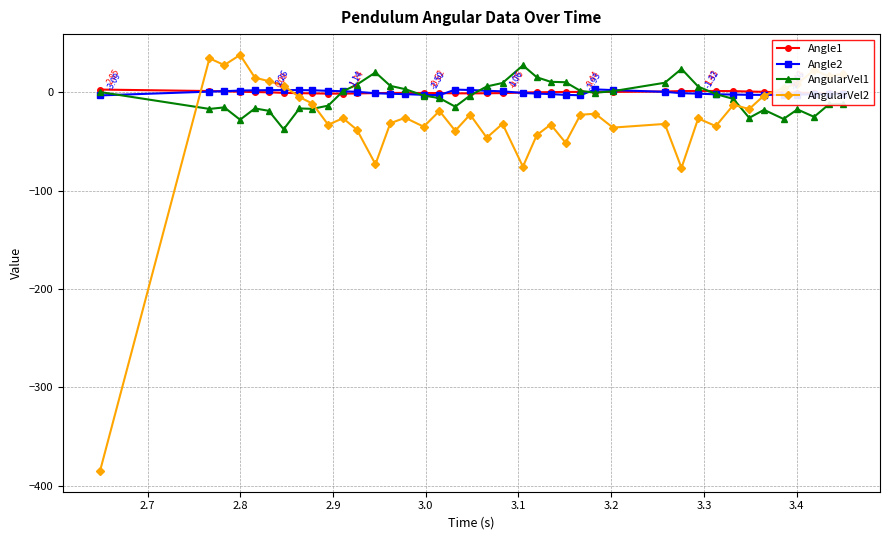

True or false: AngularVel1 has more than 0 interior local peaks.

True